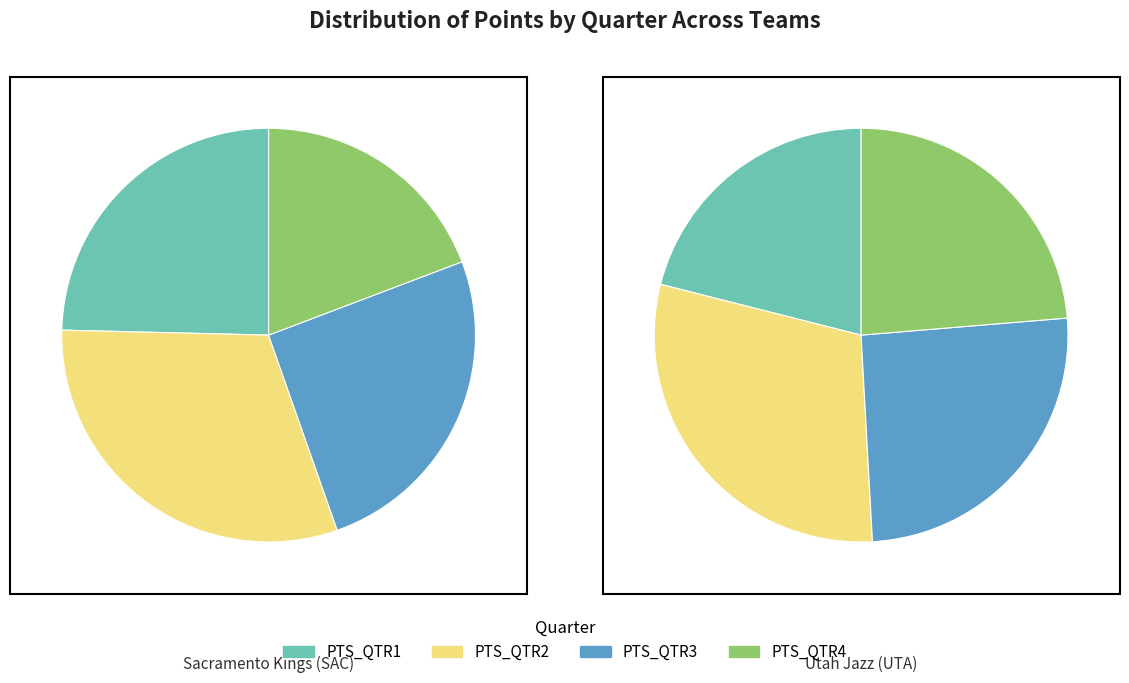

Combined, do PTS_QTR3 and PTS_QTR4 account for over 50%?

No